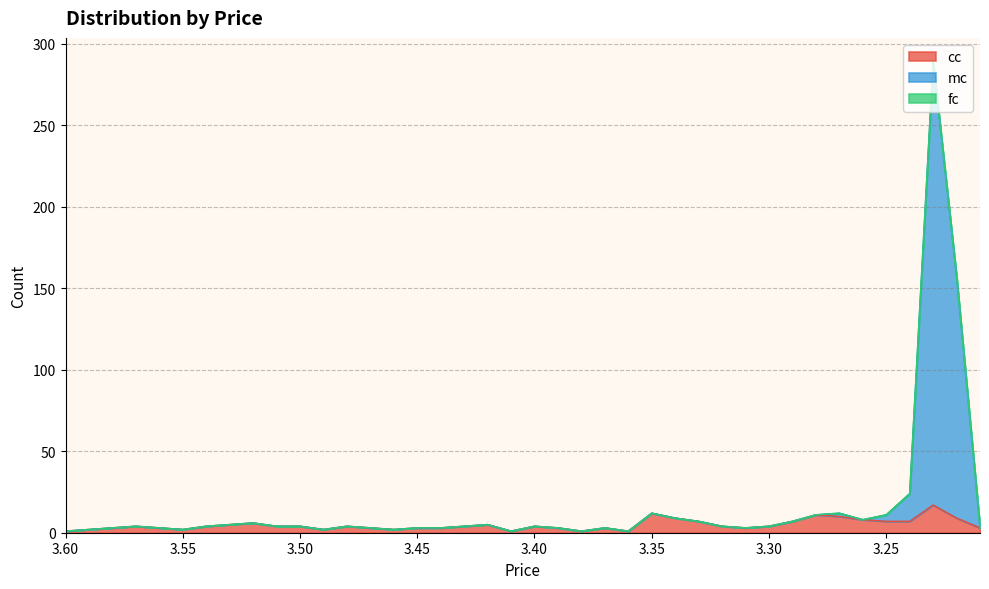

How many interior local valleys does the mc series have?

8